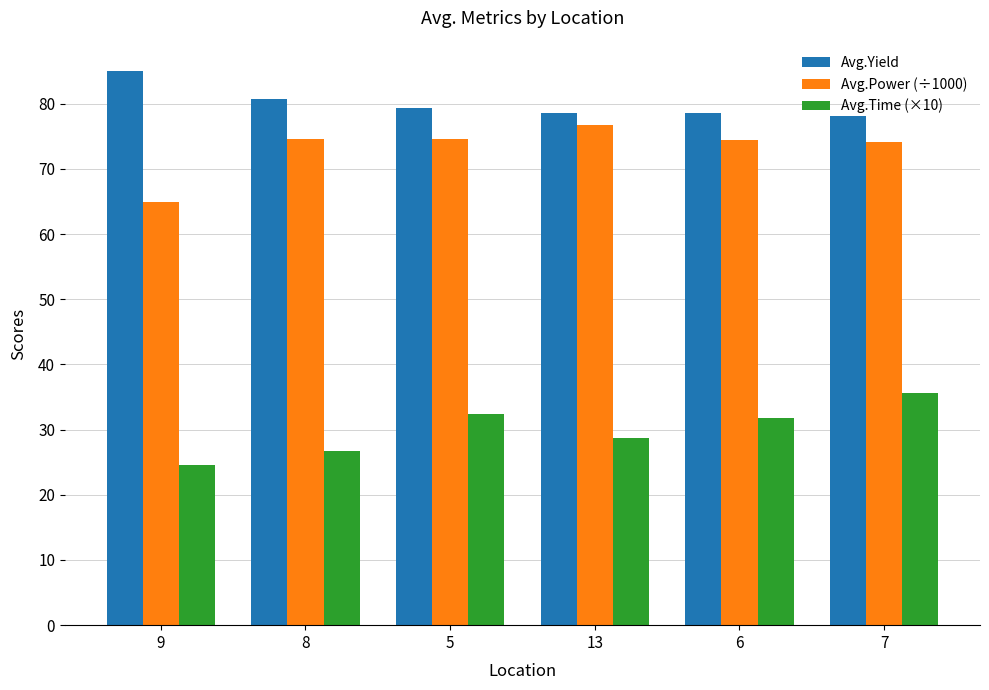

Read the Avg.Time (×10) value at 9.

24.5